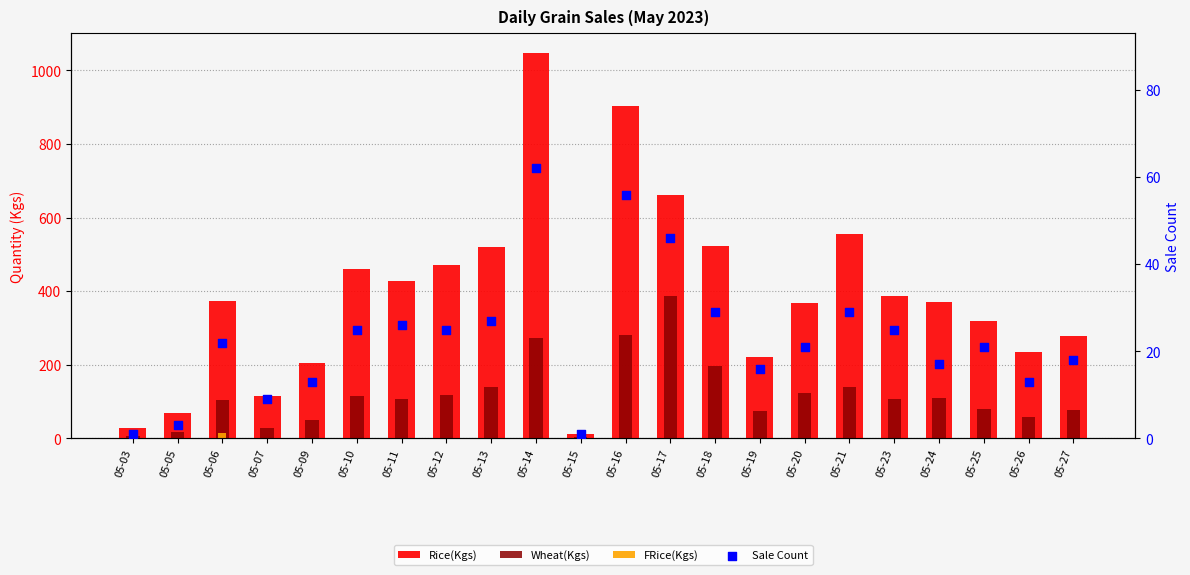

What are all the series names shown in the legend?

Rice(Kgs), Wheat(Kgs), FRice(Kgs), Sale Count